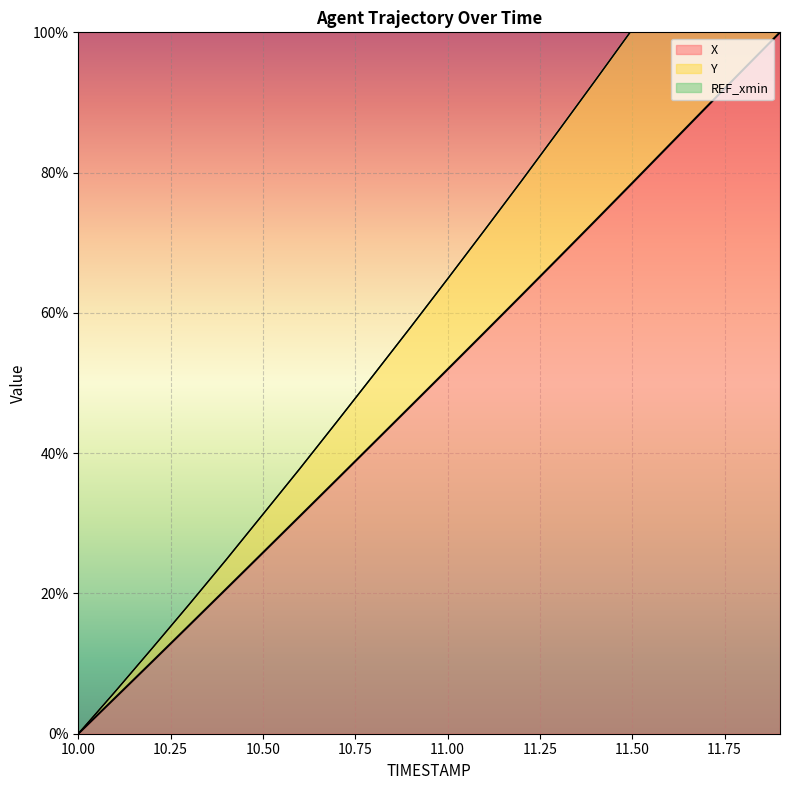

True or false: Y and X cross at least once.

False